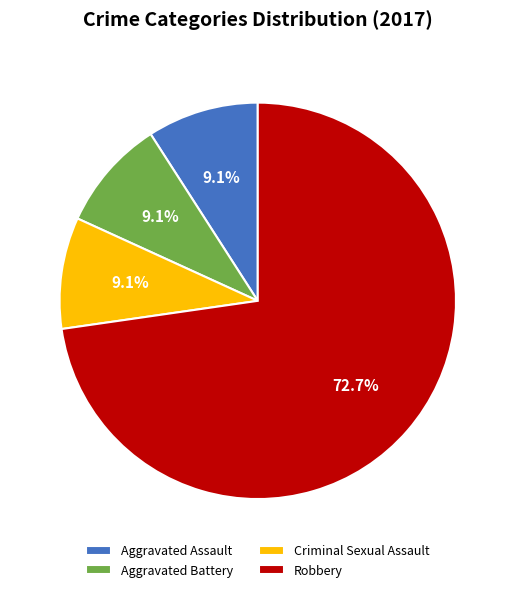

Which category has the biggest portion of the pie?

Robbery